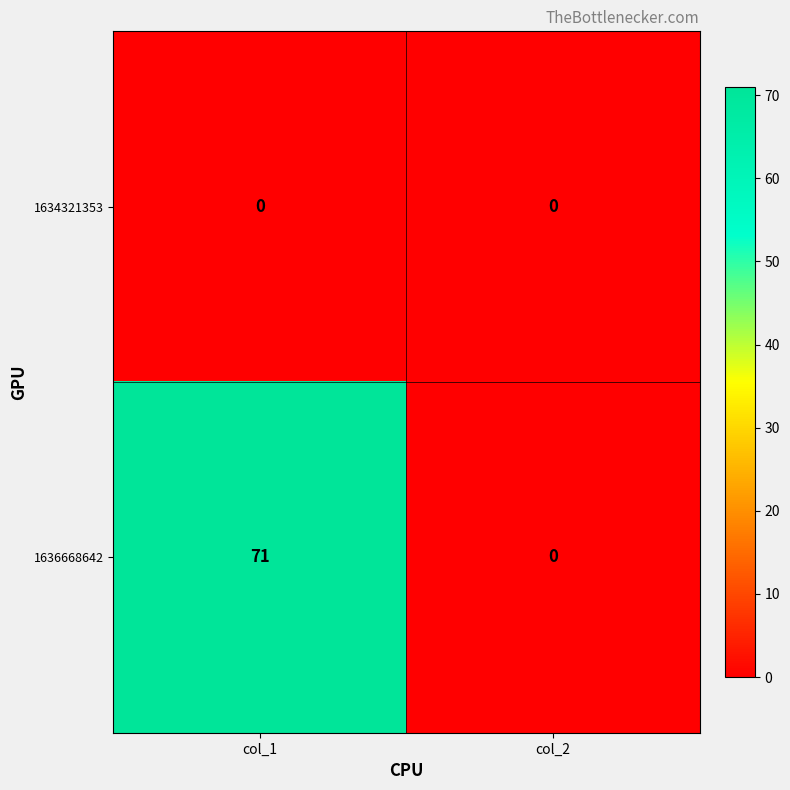

Between col_1 and col_2, which series saw the biggest shift?

1636668642